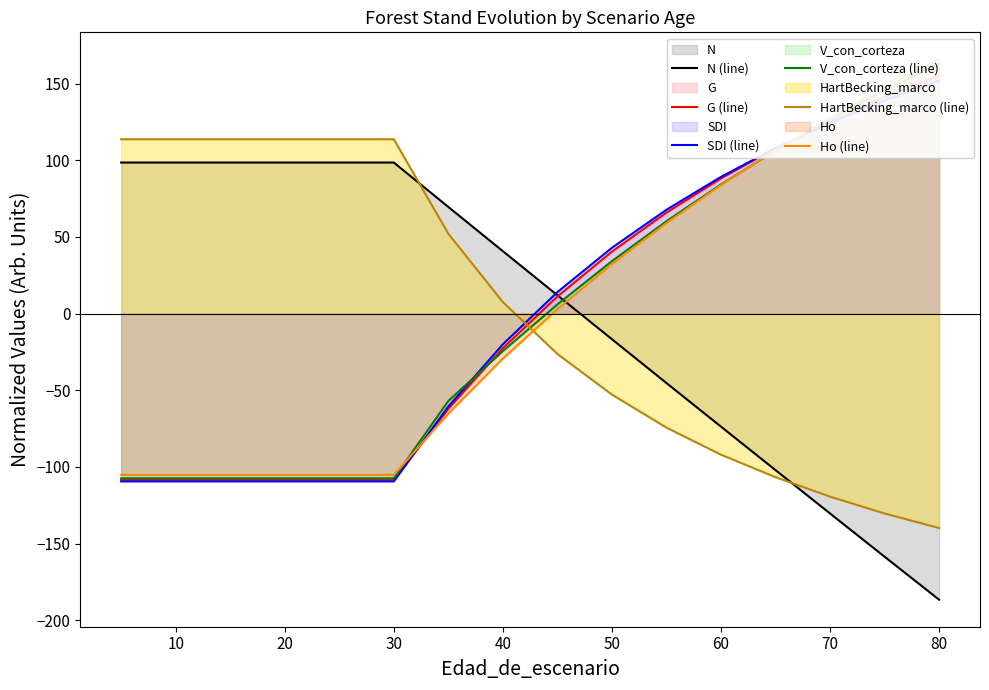

How many values in the SDI (line) series are below 14?

8